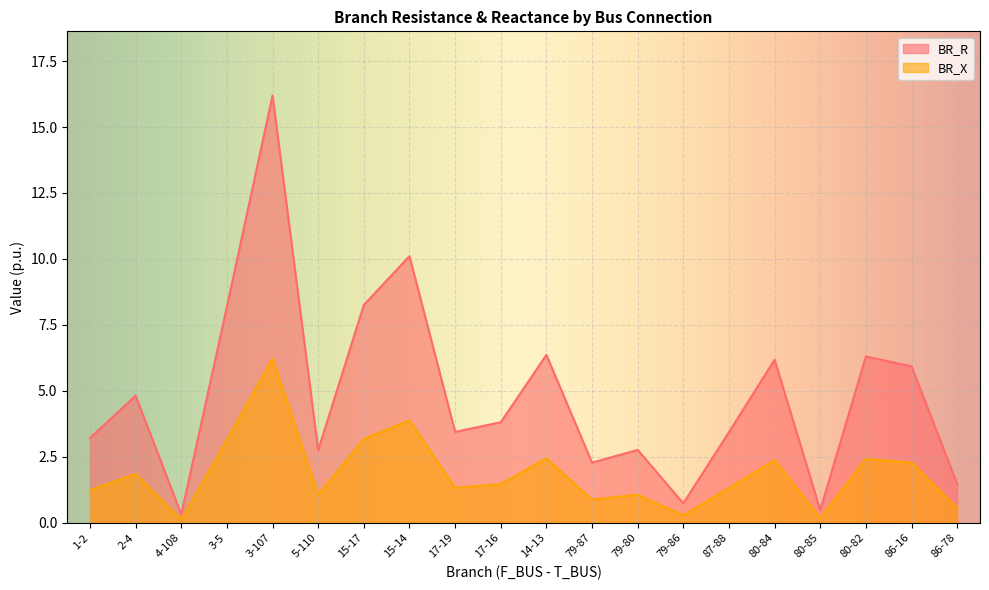

What is the maximum value for BR_R?

16.2